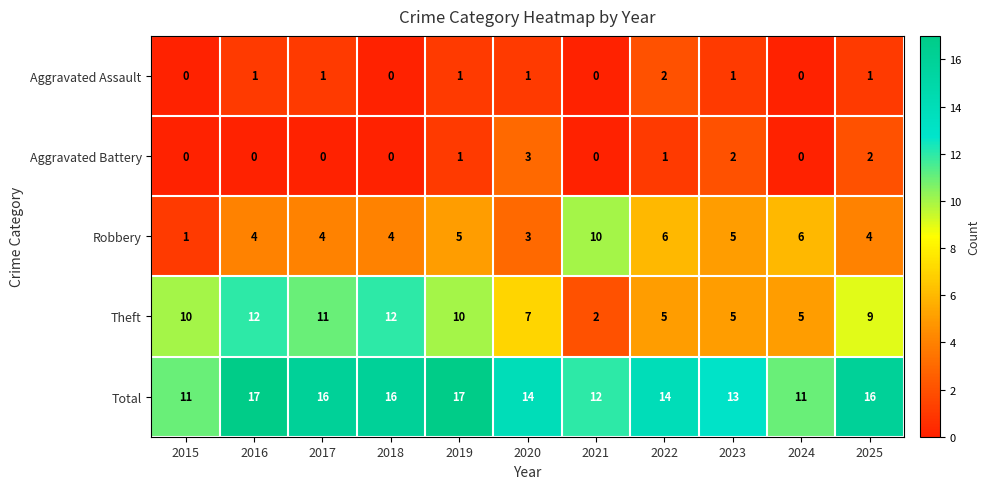

The value of Aggravated Assault at 2023 is 2. True or false?

False